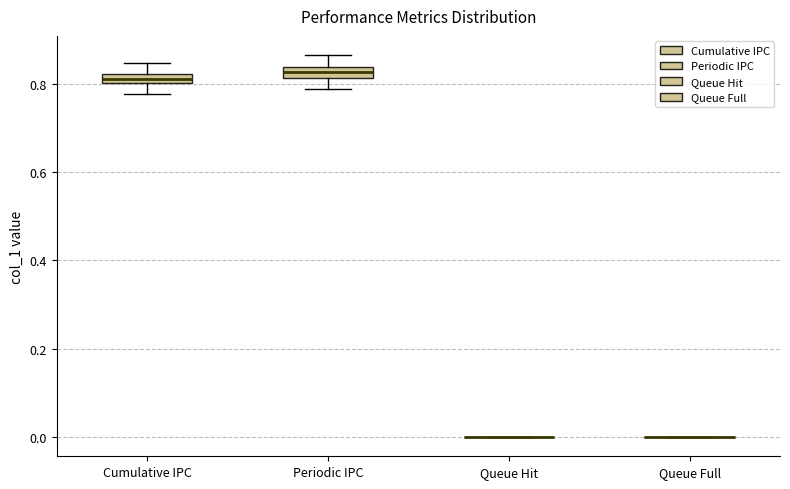

Where does the upper whisker of the box for Periodic IPC end on the y-axis? The values are not printed on the chart, so give them approximately, as read against the axis.

0.86